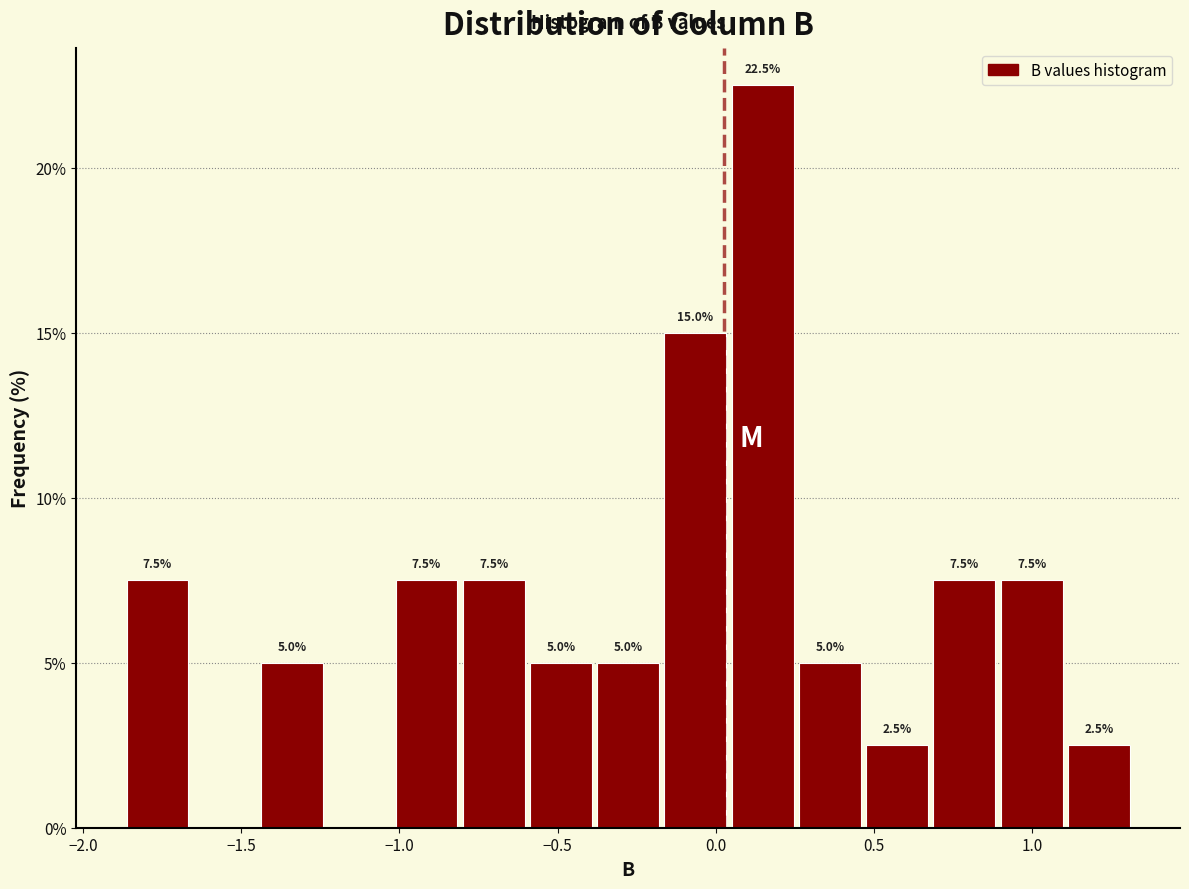

Which range on the x-axis has the tallest bar?

0.05 to 0.25